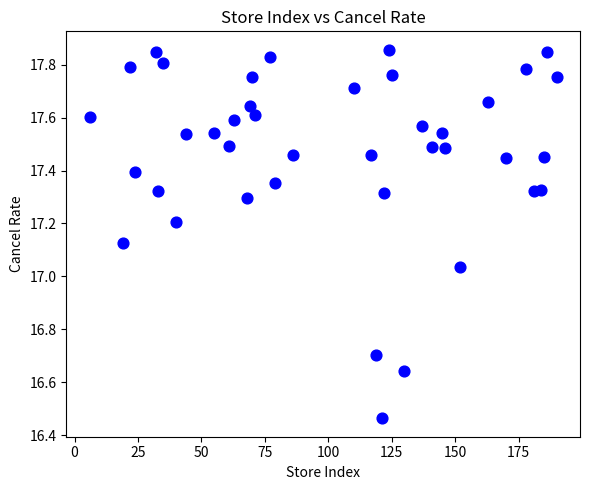

What is the range of Y values (max minus min)?

1.4